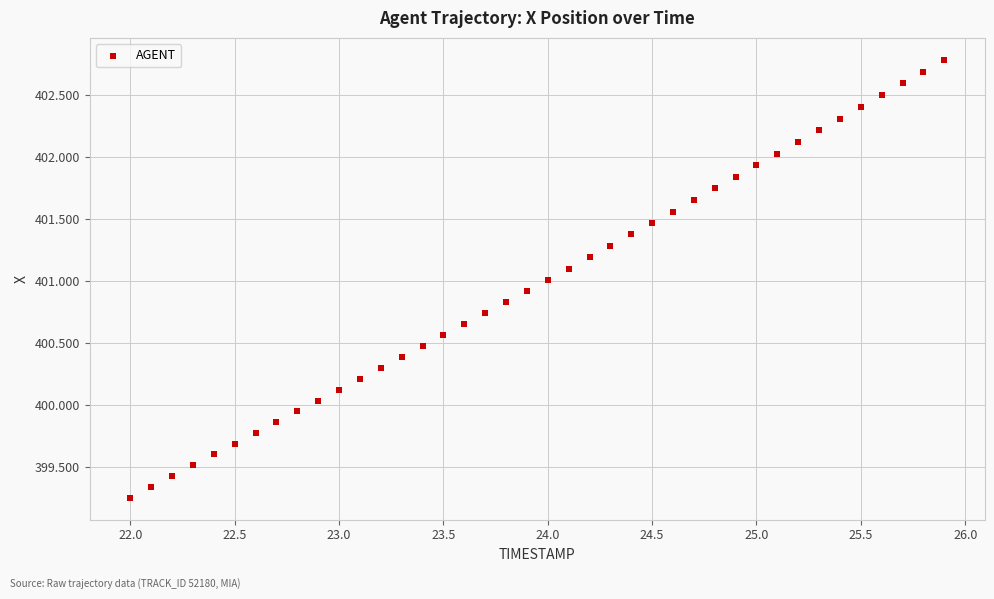

What is the range of X values (max minus min)?

3.9